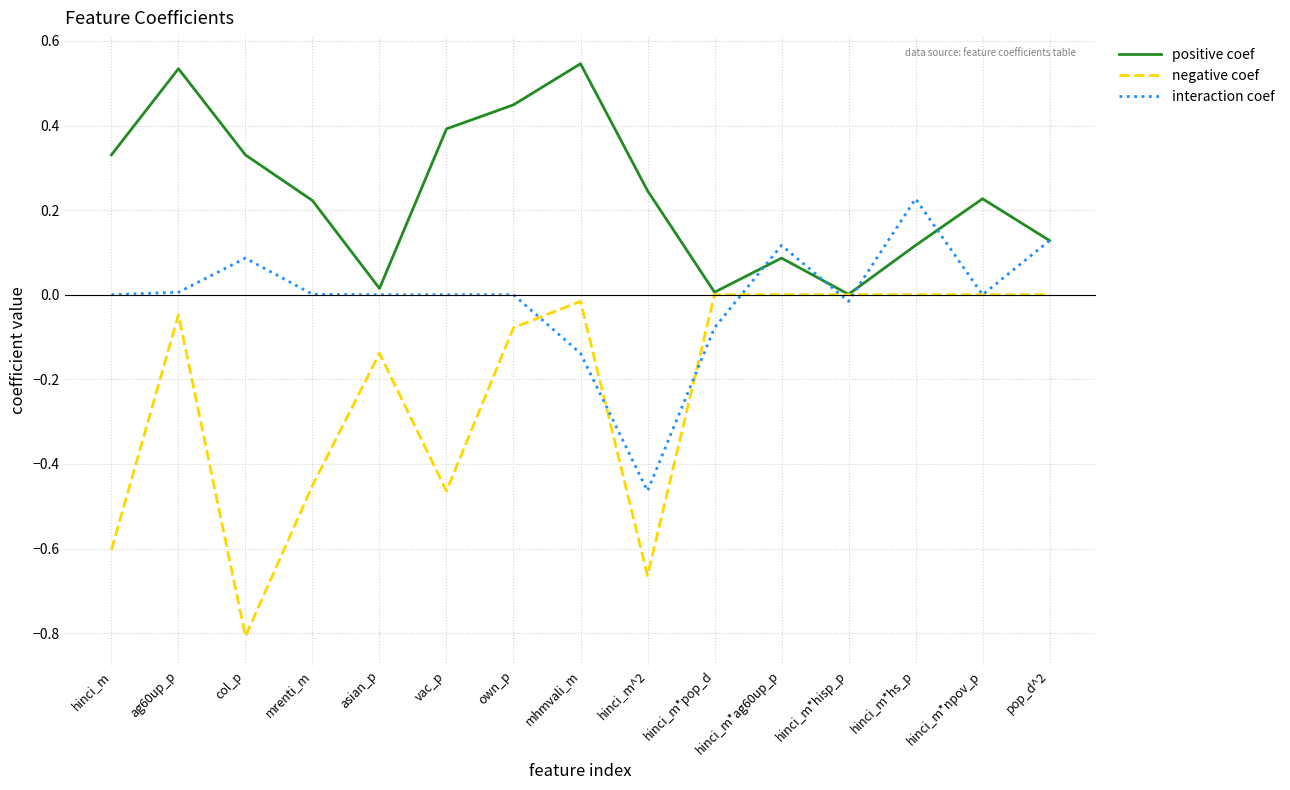

How many lines are shown in the chart?

3